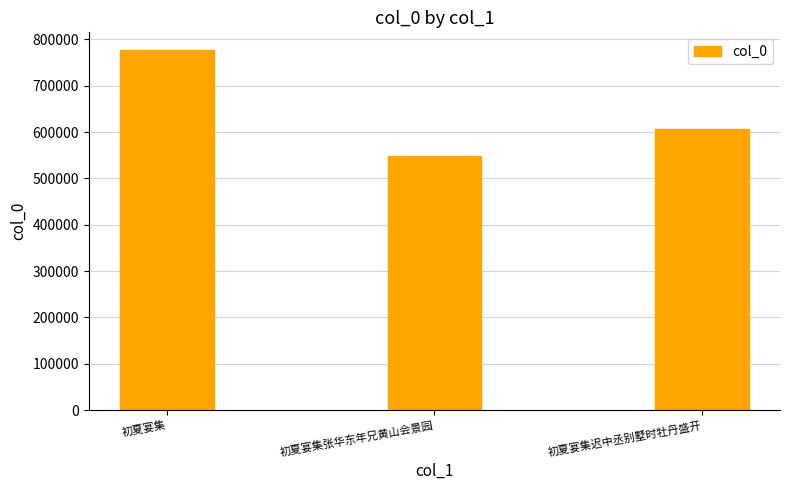

What is the difference between the values at 初夏宴集迟中丞别墅时牡丹盛开 and 初夏宴集张华东年兄黄山会景园?

57576